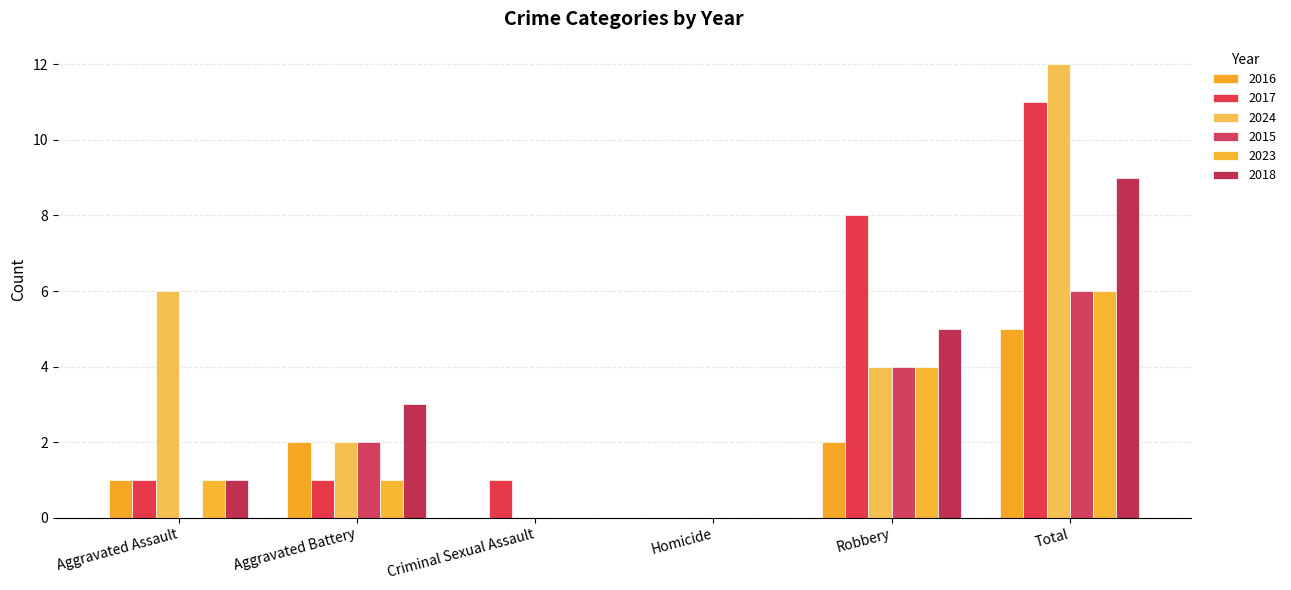

Reading right to left, what are all the values shown in this chart?

2016: Total=5	Robbery=2	Homicide=0	Criminal Sexual Assault=0	Aggravated Battery=2	Aggravated Assault=1
2017: Total=11	Robbery=8	Homicide=0	Criminal Sexual Assault=1	Aggravated Battery=1	Aggravated Assault=1
2024: Total=12	Robbery=4	Homicide=0	Criminal Sexual Assault=0	Aggravated Battery=2	Aggravated Assault=6
2015: Total=6	Robbery=4	Homicide=0	Criminal Sexual Assault=0	Aggravated Battery=2	Aggravated Assault=0
2023: Total=6	Robbery=4	Homicide=0	Criminal Sexual Assault=0	Aggravated Battery=1	Aggravated Assault=1
2018: Total=9	Robbery=5	Homicide=0	Criminal Sexual Assault=0	Aggravated Battery=3	Aggravated Assault=1